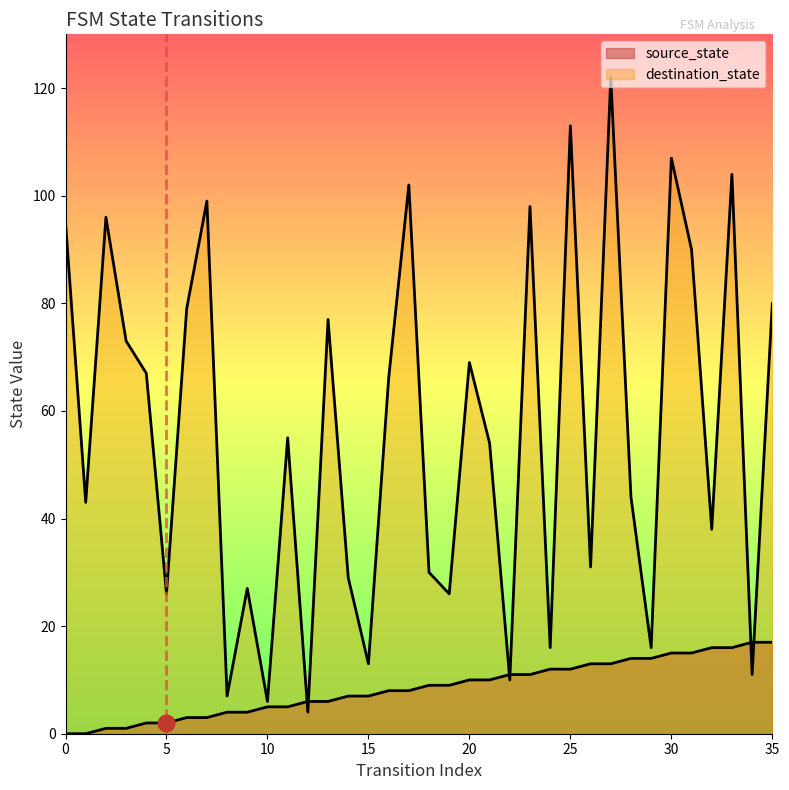

What is the spread (max minus min) of values at 17?

94